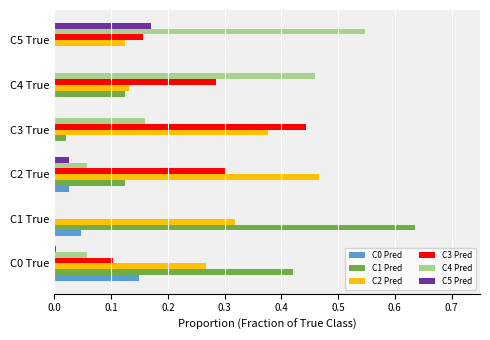

The C5 Pred series shows 0.1 at C3 True. True or false?

False